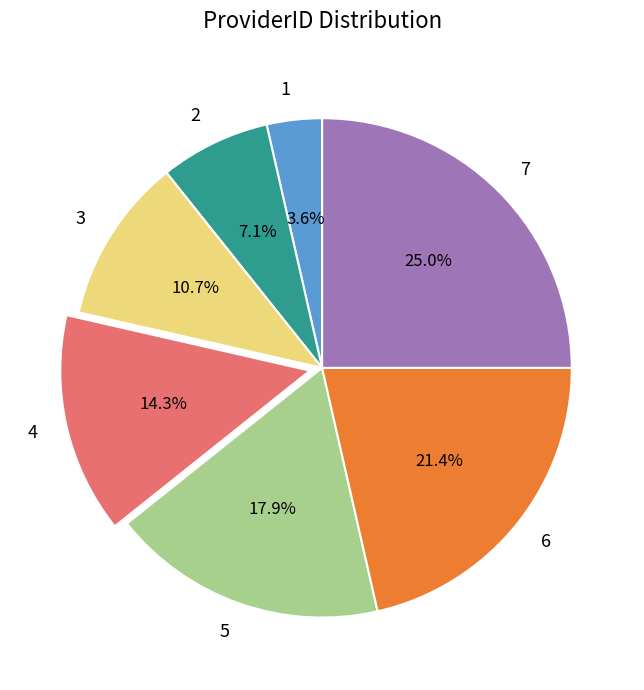

How much of the chart is everything except 7?

75.0%